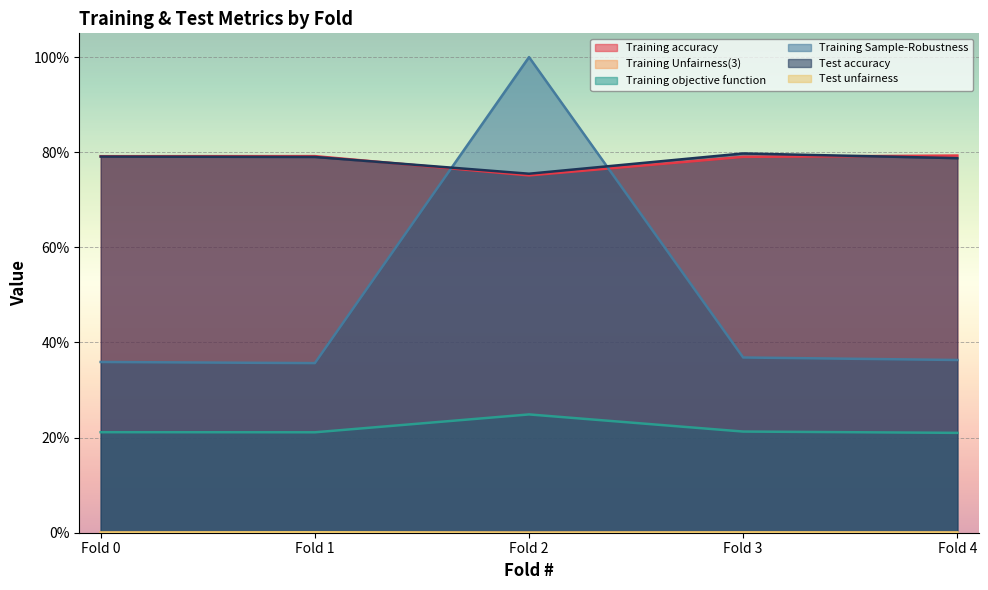

Is it true that Training Sample-Robustness equals 1.0 at Fold 2?

True